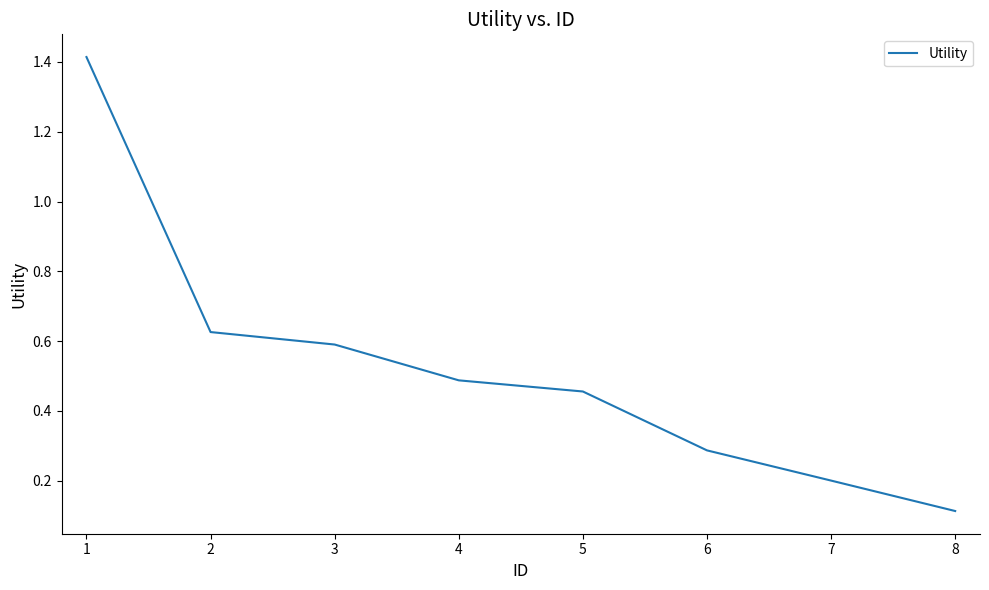

What is the change in value from 1 to 5?

-1.0